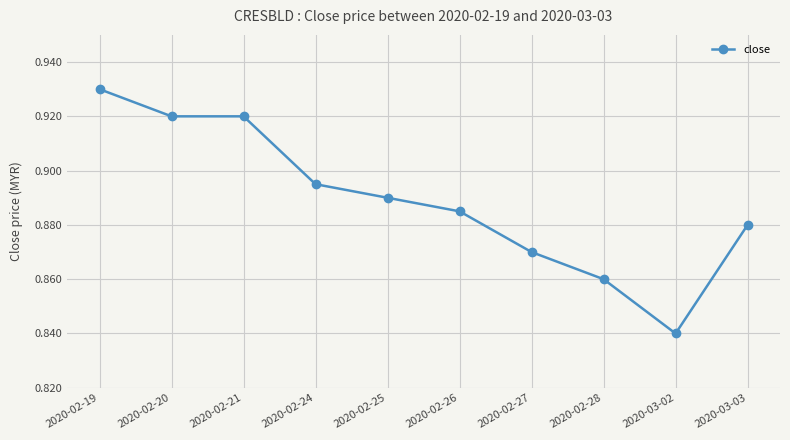

At which category does the chart reach its peak across all series?

2020-02-19